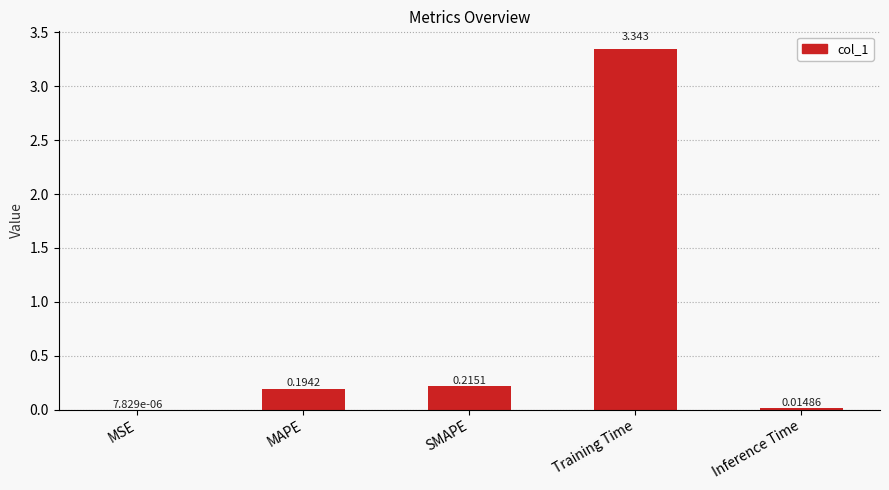

Between Training Time and MSE, which is larger?

Training Time